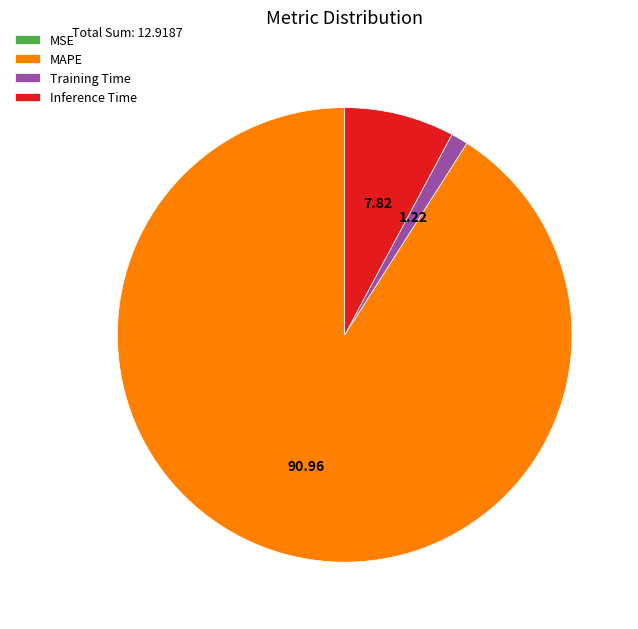

Which slice represents more than half of the pie?

MAPE